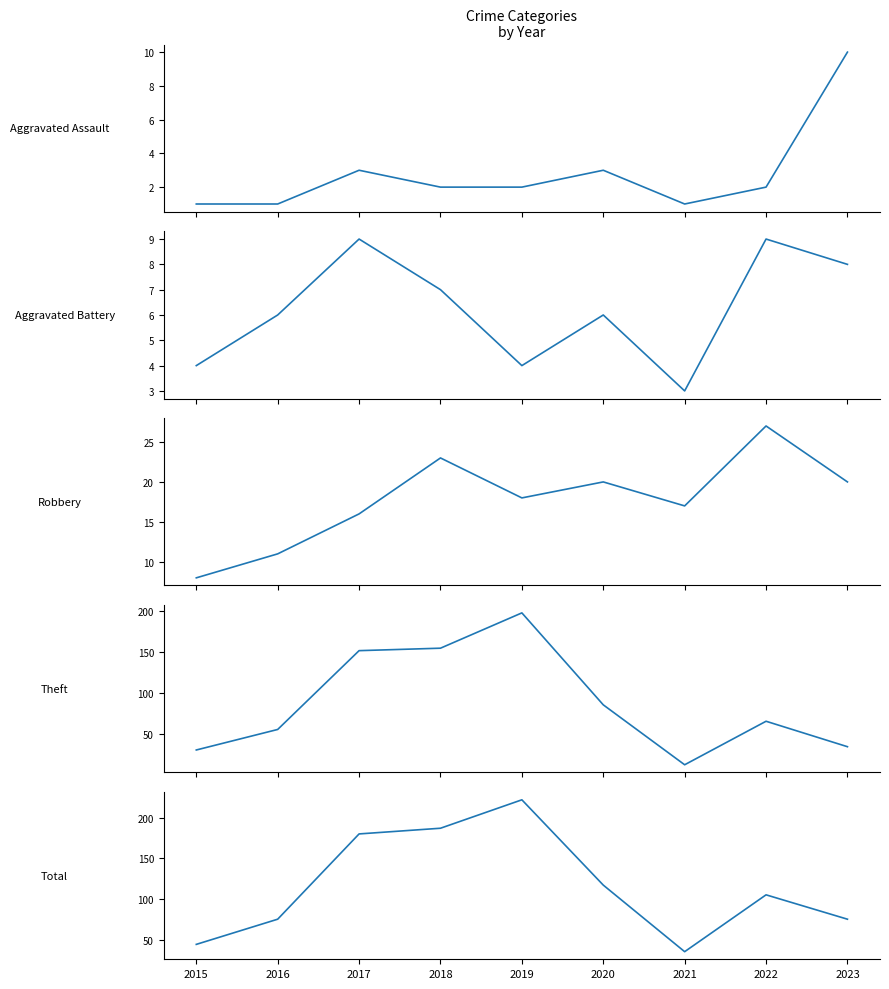

At which category is the sum across all series the highest?

2019